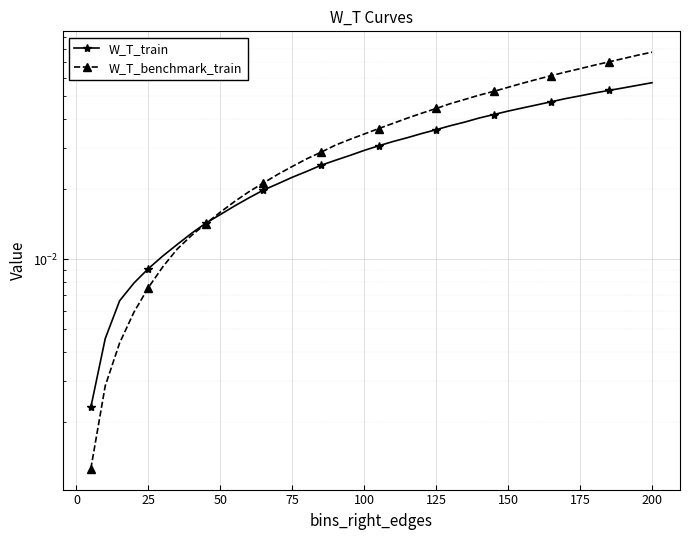

How many lines are shown in the chart?

2